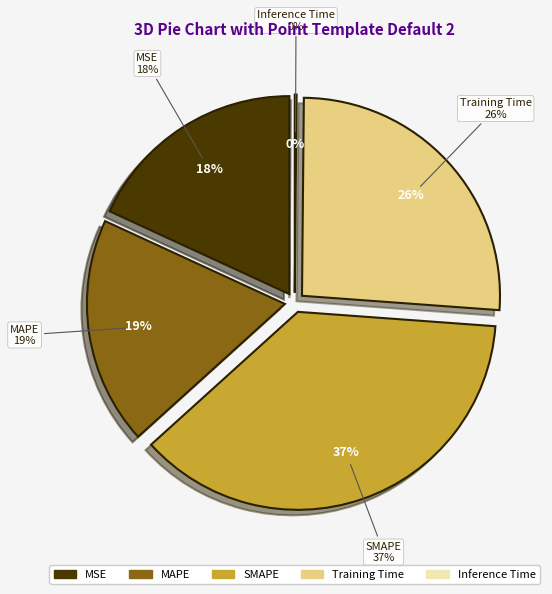

To the nearest percent, what is the difference between the largest and smallest slice percentages?

37%